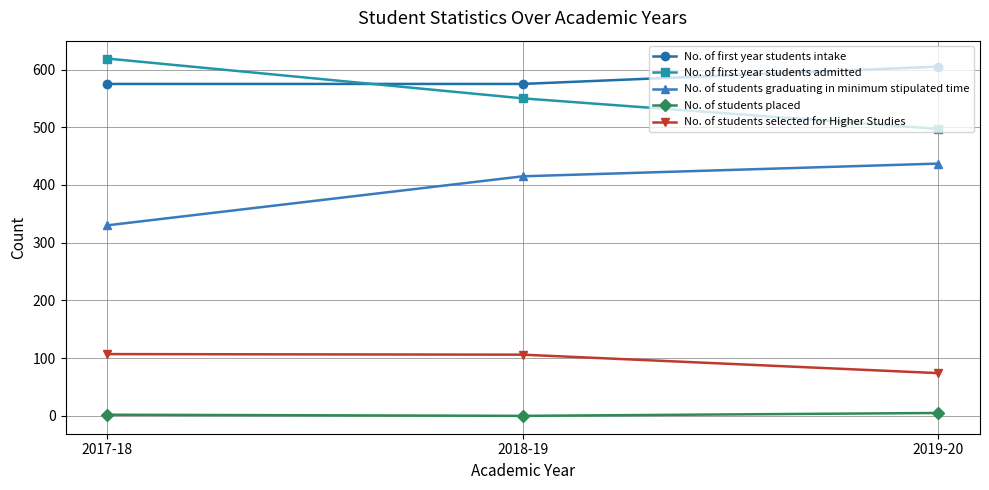

How many categories are shown in the chart?

3